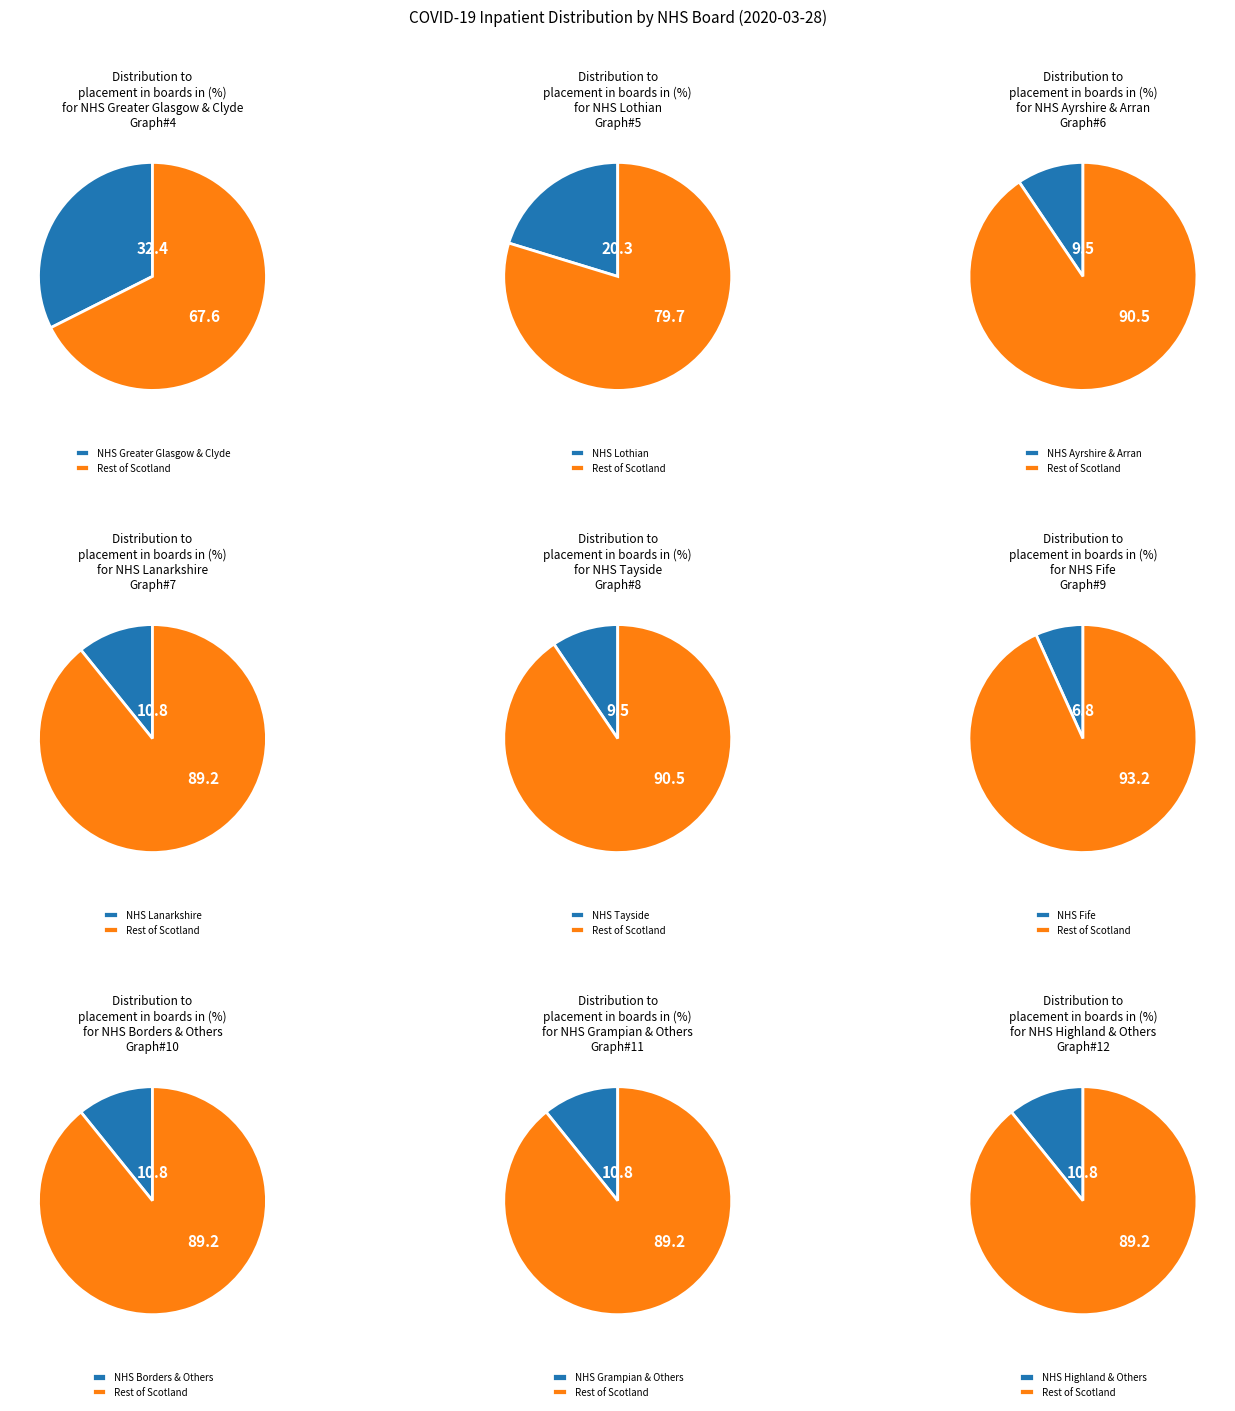

Which has a higher value, Other or NHS Fife?

Other